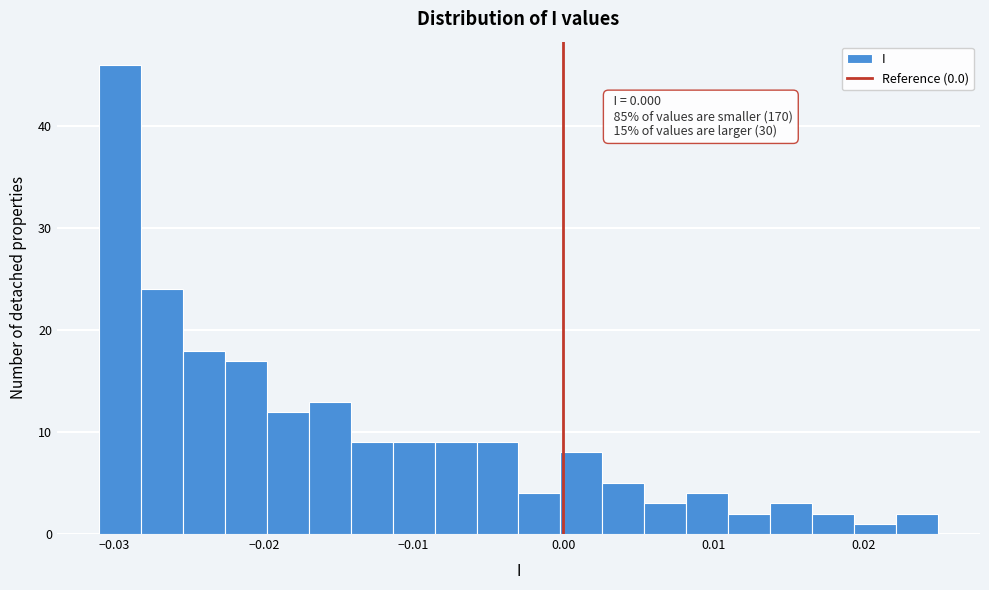

Read against the x-axis, roughly where is the centre of the tallest bar?

-0.030